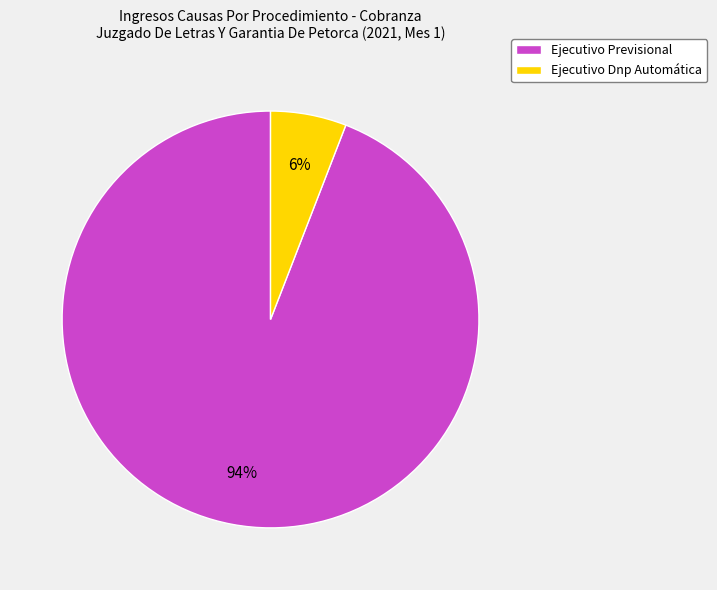

Count the number of slices in the pie.

2